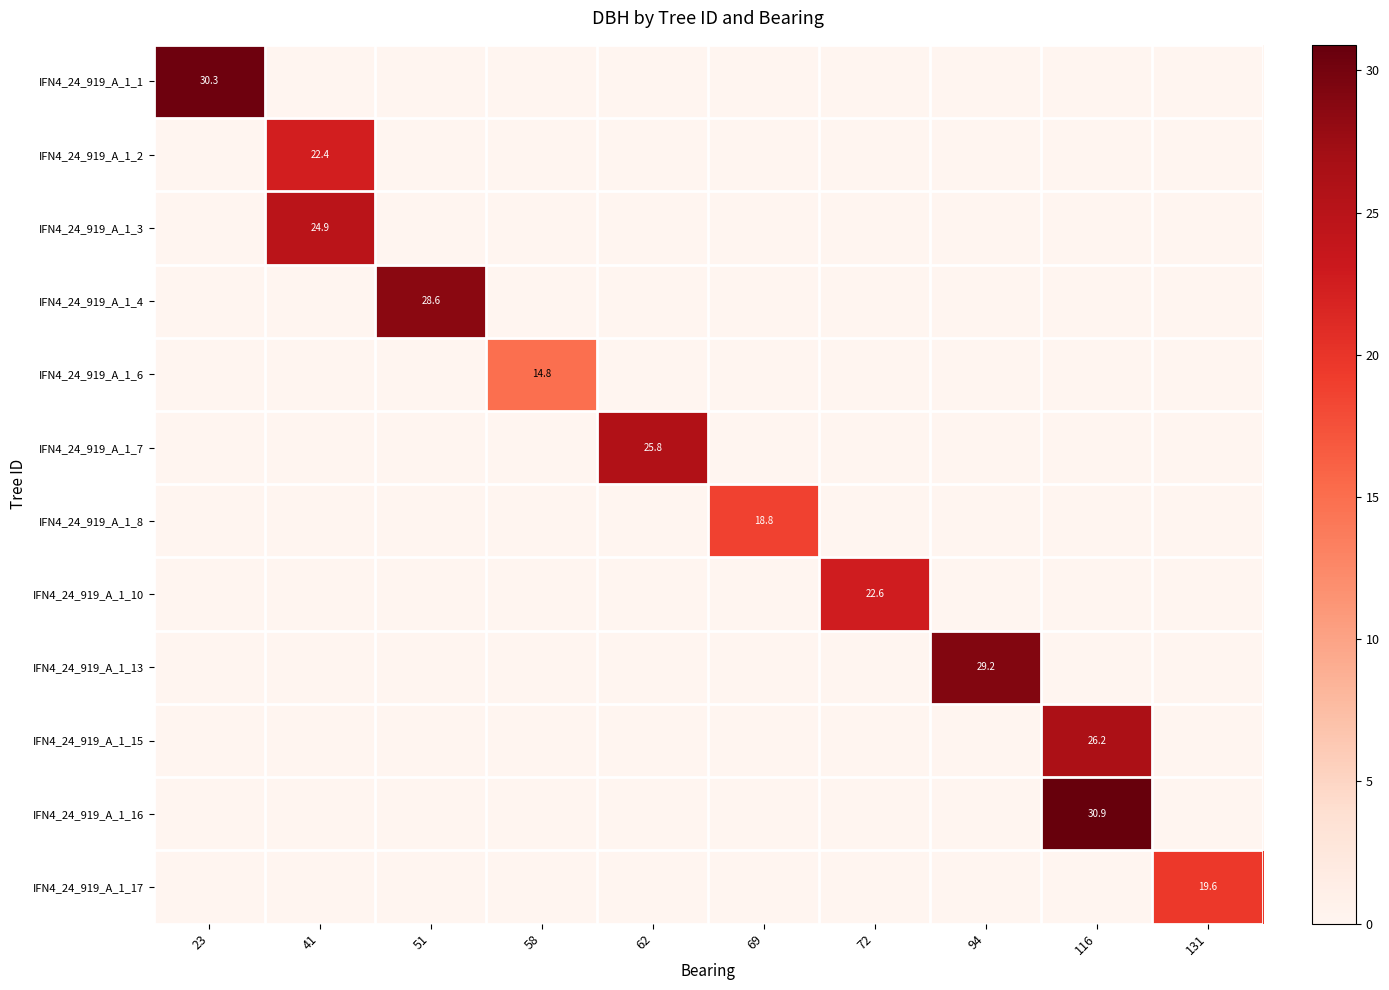

The IFN4_24_919_A_1_17 series shows 0.0 at 116. True or false?

True